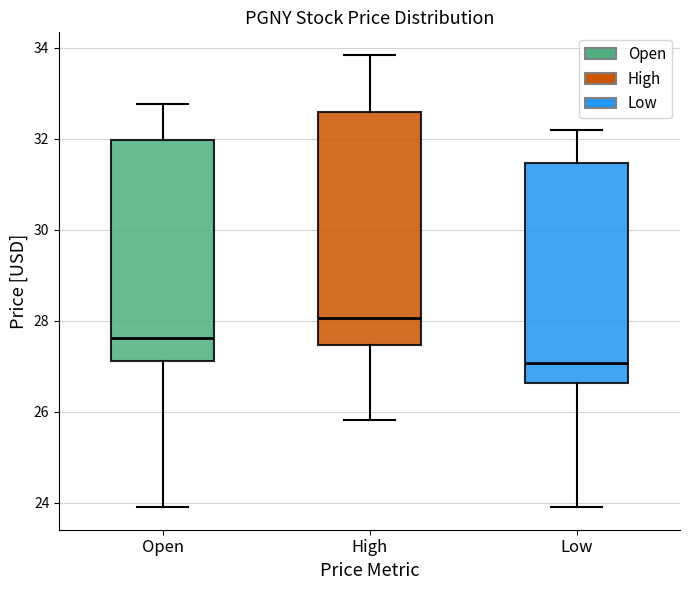

Reading left to right, read every box against the y-axis: the position of its median line, the range the box covers, and the ends of its whiskers. The values are not printed on the chart, so give them approximately, as read against the axis.

Open: median 27.6, box 27.2 to 32.0, whiskers 23.8 to 32.8
High: median 28.0, box 27.4 to 32.6, whiskers 25.8 to 33.8
Low: median 27.0, box 26.6 to 31.4, whiskers 23.8 to 32.2